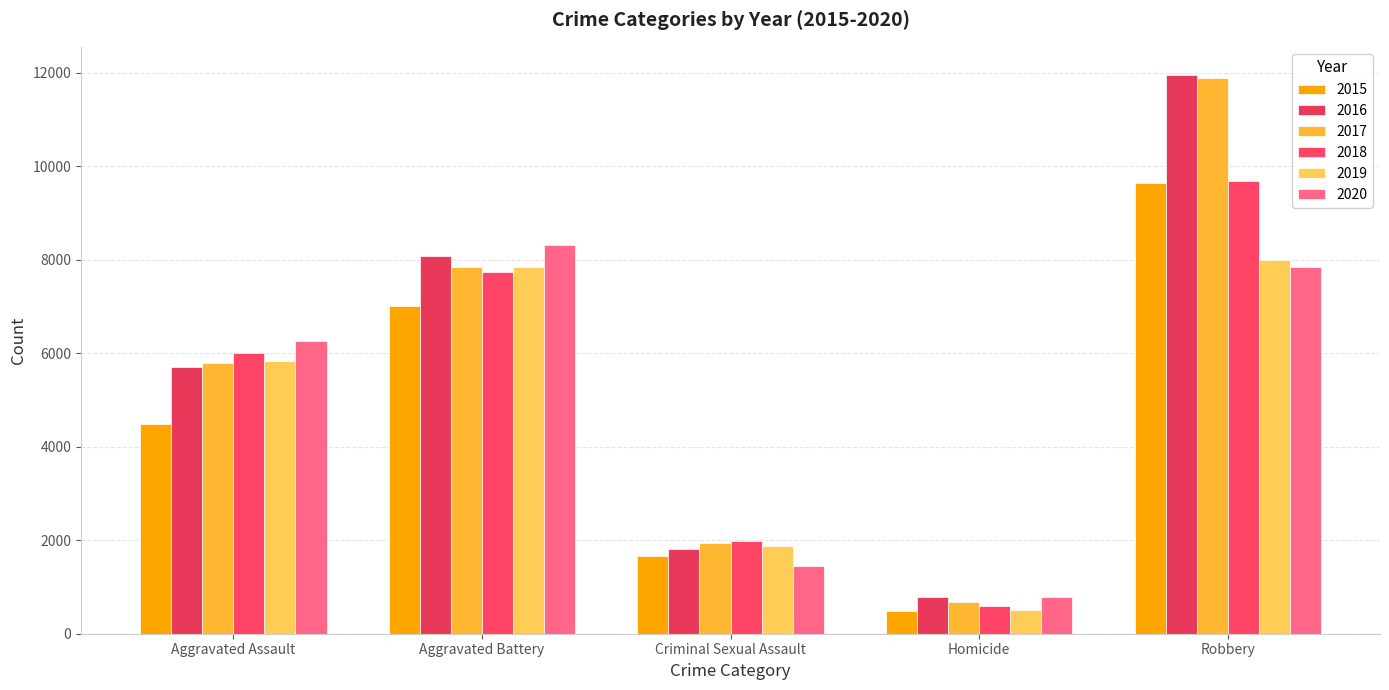

At which category is the sum across all series the highest?

Robbery